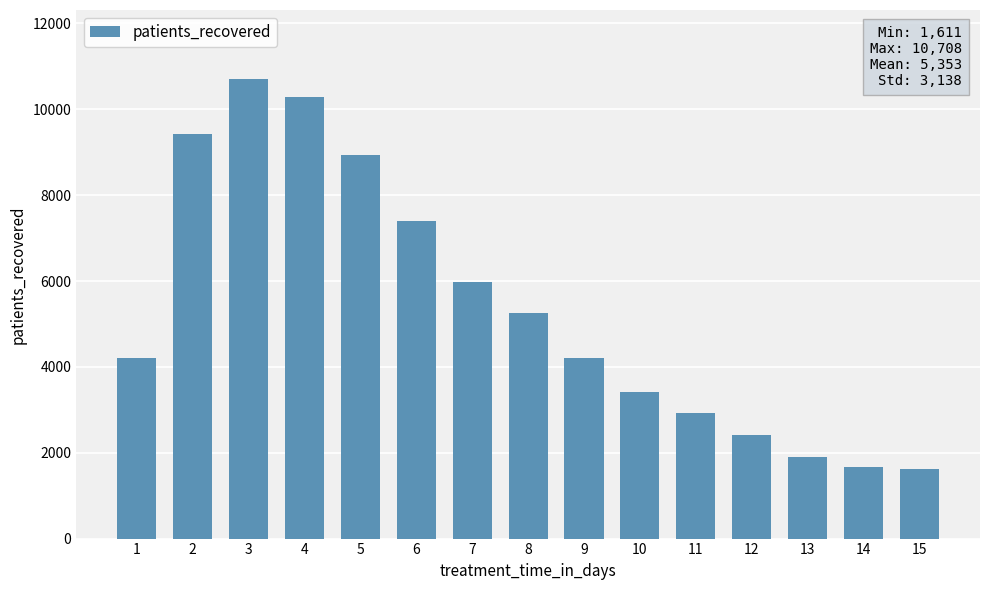

What is the smallest value displayed?

1611